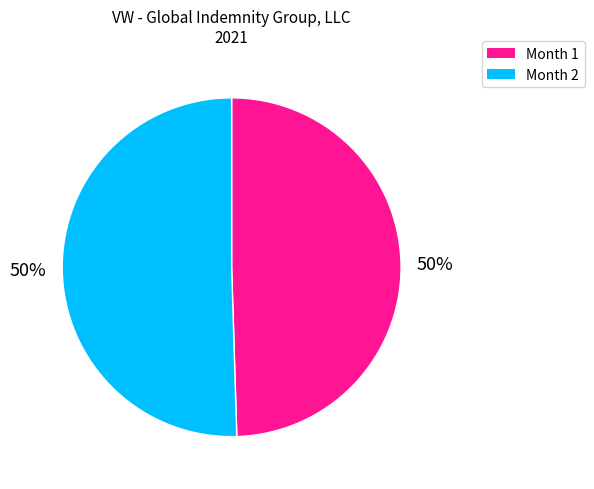

To the nearest percent, what is the average slice percentage?

50%